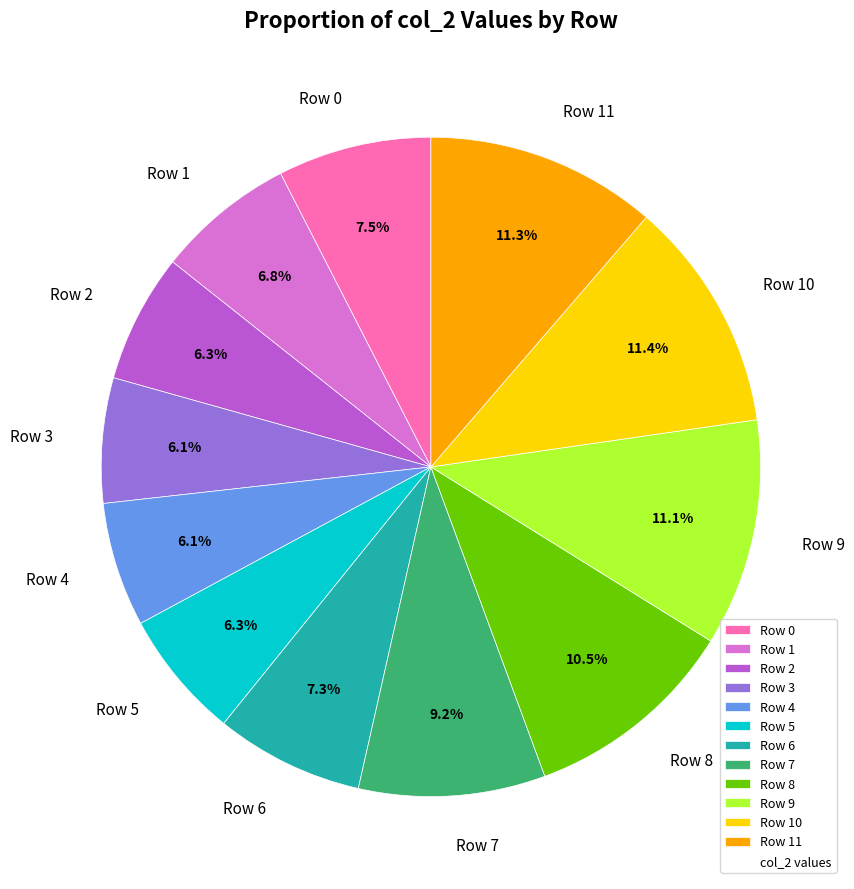

To the nearest percent, what is the combined percentage of Row 6 and Row 2?

14%